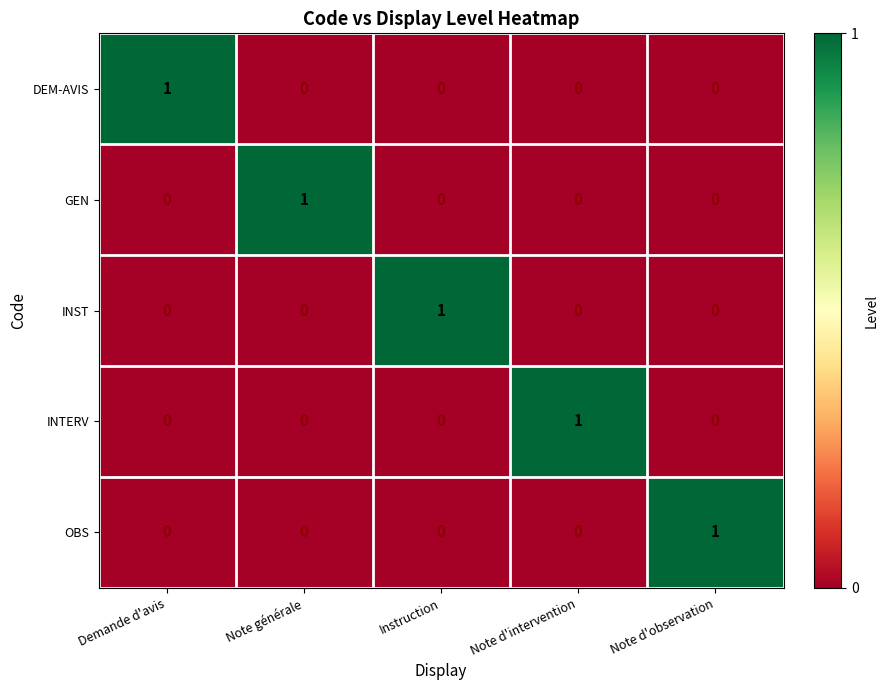

Reading right to left, transcribe all the data shown in this chart.

DEM-AVIS: 0	0	0	0	1
GEN: 0	0	0	1	0
INST: 0	0	1	0	0
INTERV: 0	1	0	0	0
OBS: 1	0	0	0	0